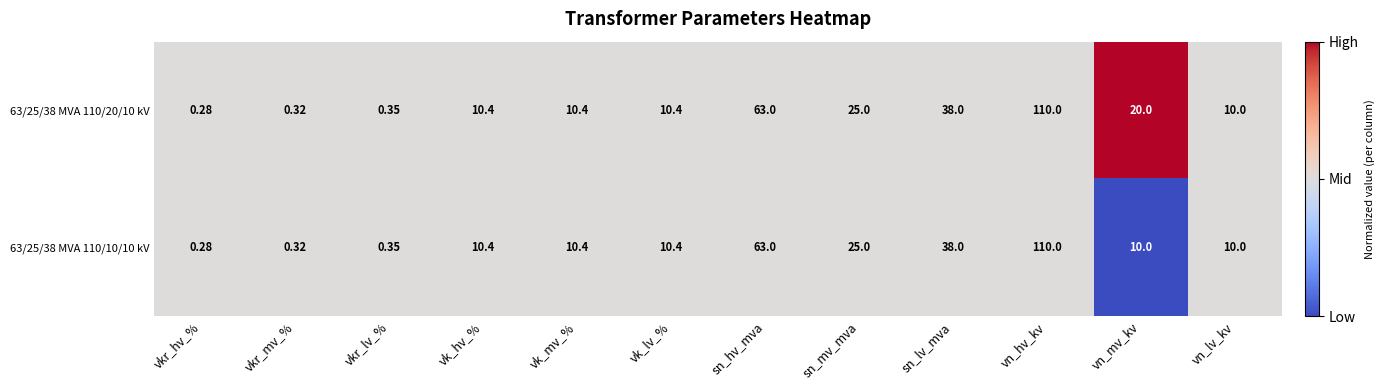

Which category has the lowest value in the 63/25/38 MVA 110/20/10 kV series?

vkr_hv_%